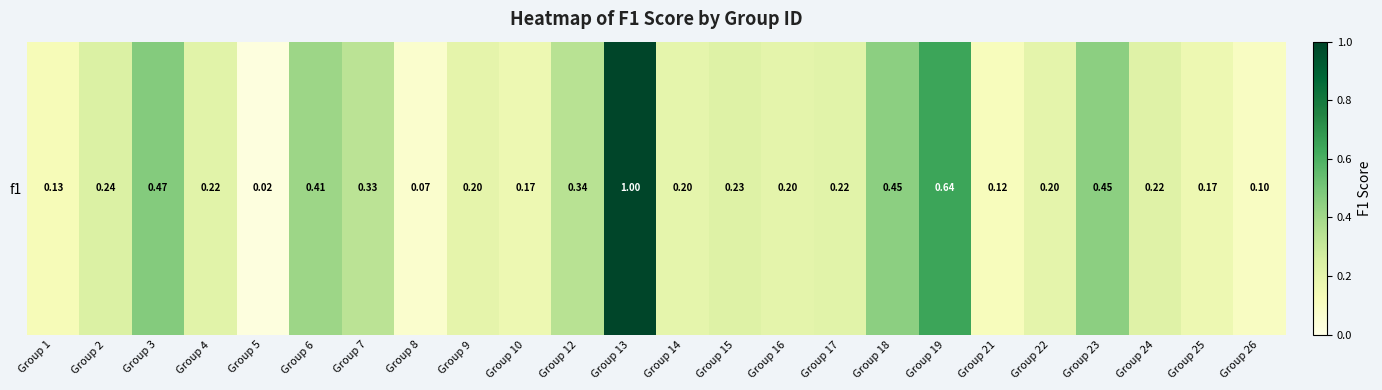

Reading right to left, list all the values displayed in this chart.

Group 26=0.1	Group 25=0.2	Group 24=0.2	Group 23=0.5	Group 22=0.2	Group 21=0.1	Group 19=0.6	Group 18=0.5	Group 17=0.2	Group 16=0.2	Group 15=0.2	Group 14=0.2	Group 13=1.0	Group 12=0.3	Group 10=0.2	Group 9=0.2	Group 8=0.1	Group 7=0.3	Group 6=0.4	Group 5=0.0	Group 4=0.2	Group 3=0.5	Group 2=0.2	Group 1=0.1